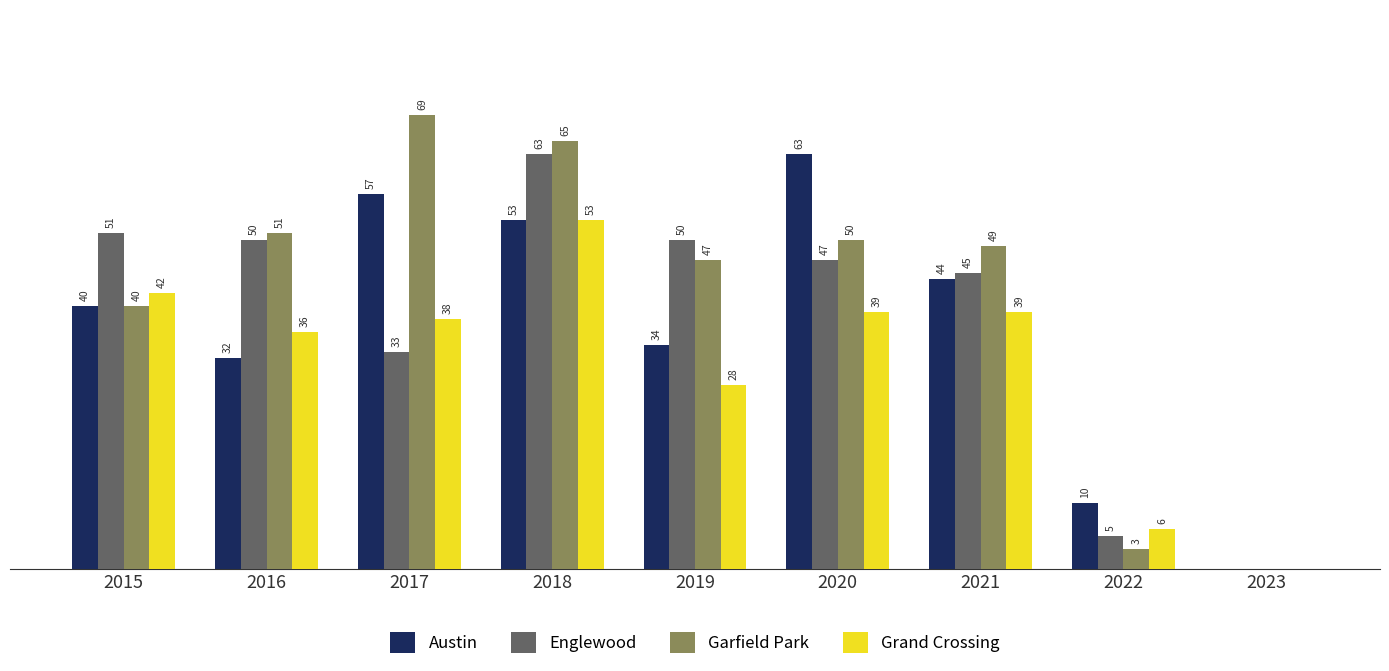

Is the value of Grand Crossing at 2018 greater than the value of Englewood at 2021?

Yes